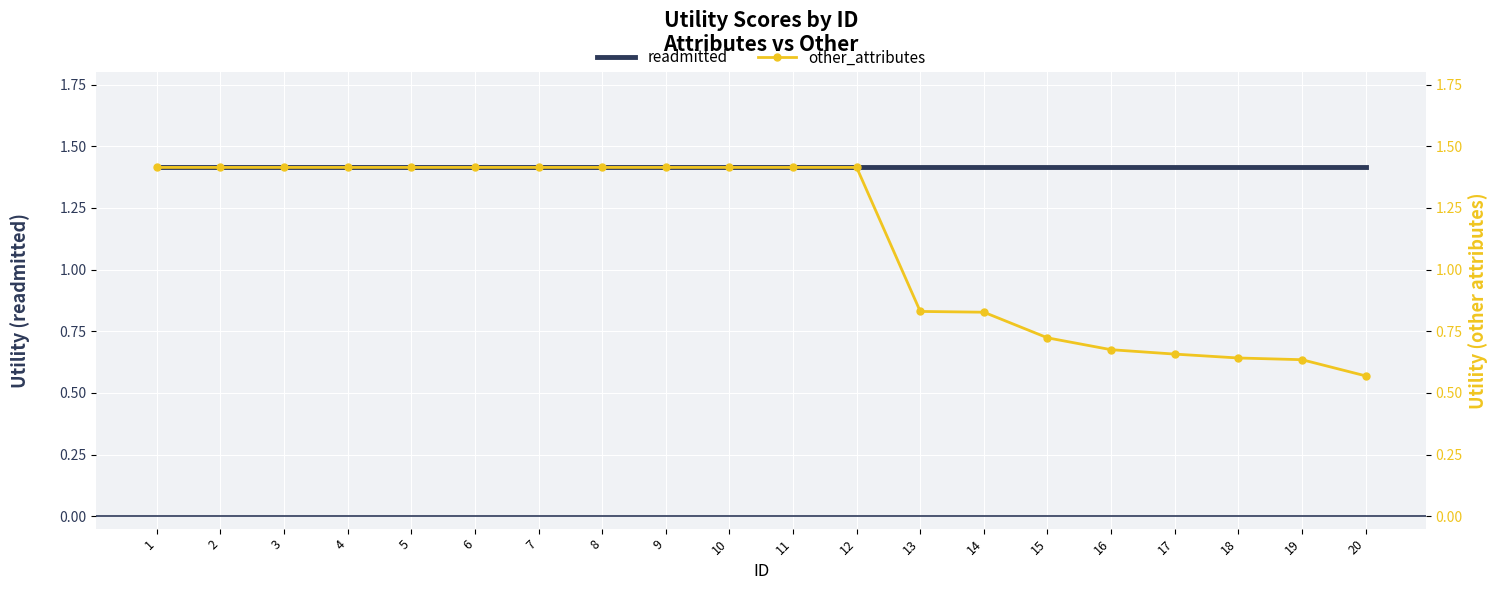

Reading left to right, transcribe all the data shown in this chart.

readmitted: 1=1.4	2=1.4	3=1.4	4=1.4	5=1.4	6=1.4	7=1.4	8=1.4	9=1.4	10=1.4	11=1.4	12=1.4	13=1.4	14=1.4	15=1.4	16=1.4	17=1.4	18=1.4	19=1.4	20=1.4
other_attributes: 1=1.4	2=1.4	3=1.4	4=1.4	5=1.4	6=1.4	7=1.4	8=1.4	9=1.4	10=1.4	11=1.4	12=1.4	13=0.8	14=0.8	15=0.7	16=0.7	17=0.7	18=0.6	19=0.6	20=0.6